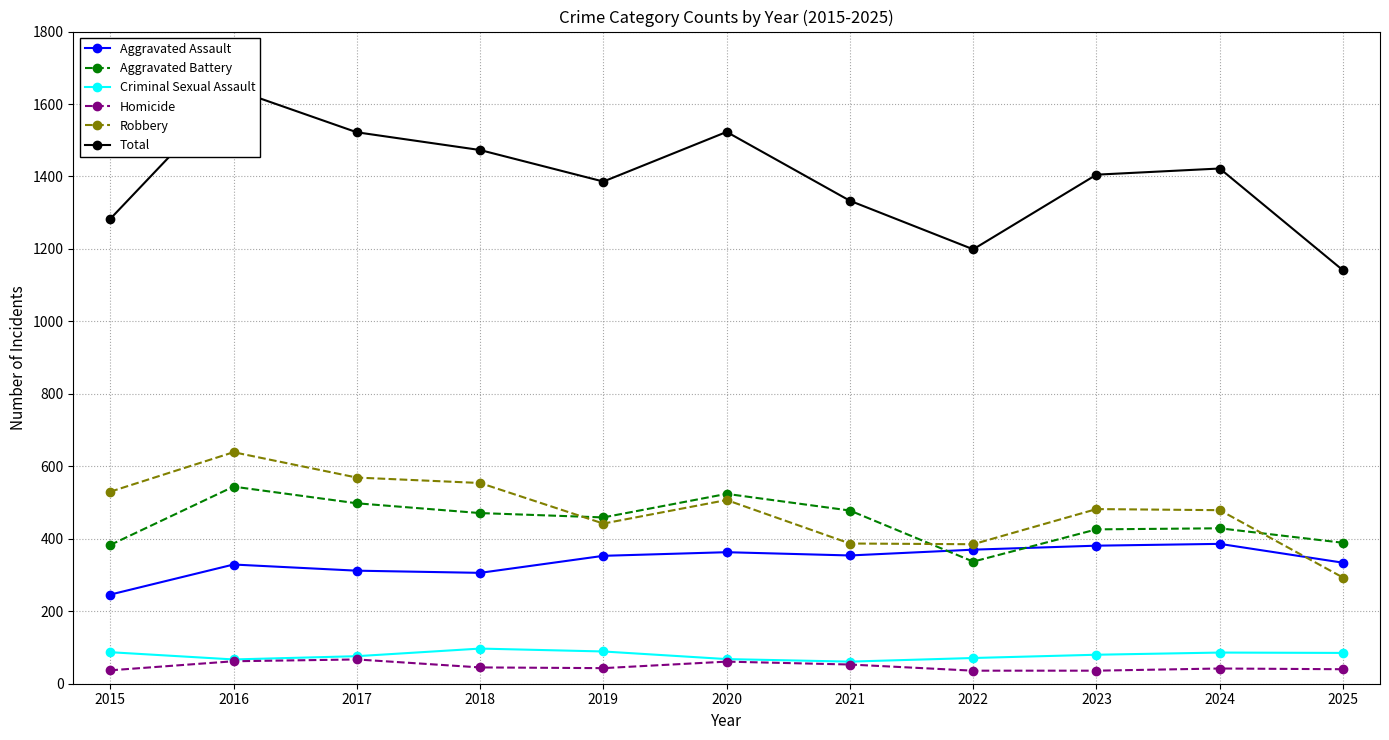

What is the value of the Homicide point at the 11th from the left?

40